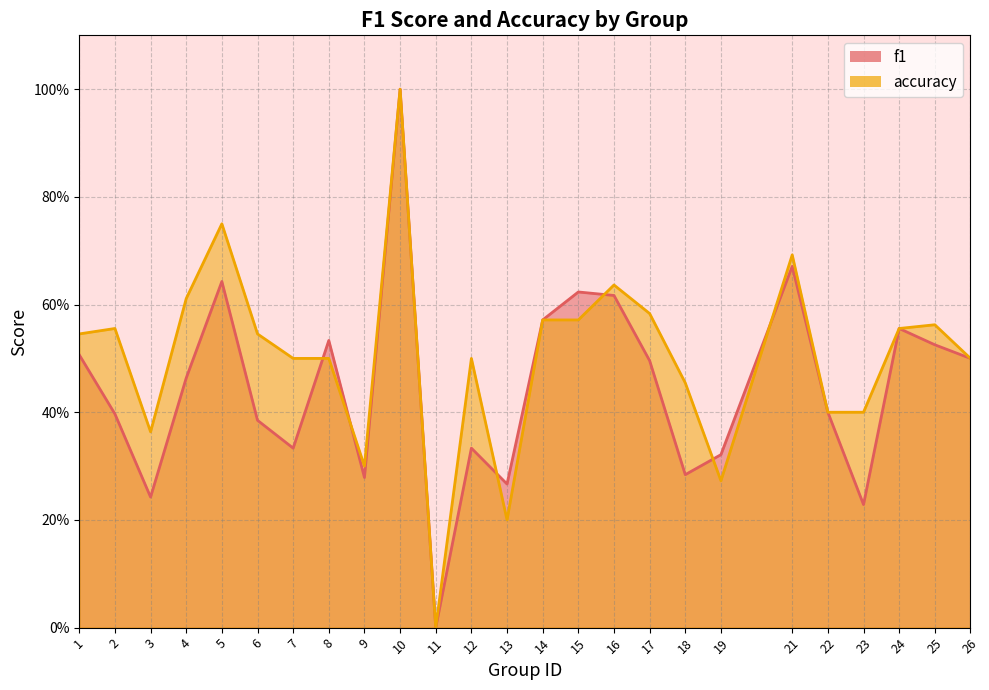

Reading left to right, what are all the values shown in this chart?

f1: 1=0.5	2=0.4	3=0.2	4=0.5	5=0.6	6=0.4	7=0.3	8=0.5	9=0.3	10=1.0	11=0.0	12=0.3	13=0.3	14=0.6	15=0.6	16=0.6	17=0.5	18=0.3	19=0.3	21=0.7	22=0.4	23=0.2	24=0.6	25=0.5	26=0.5
accuracy: 1=0.5	2=0.6	3=0.4	4=0.6	5=0.8	6=0.5	7=0.5	8=0.5	9=0.3	10=1.0	11=0.0	12=0.5	13=0.2	14=0.6	15=0.6	16=0.6	17=0.6	18=0.5	19=0.3	21=0.7	22=0.4	23=0.4	24=0.6	25=0.6	26=0.5